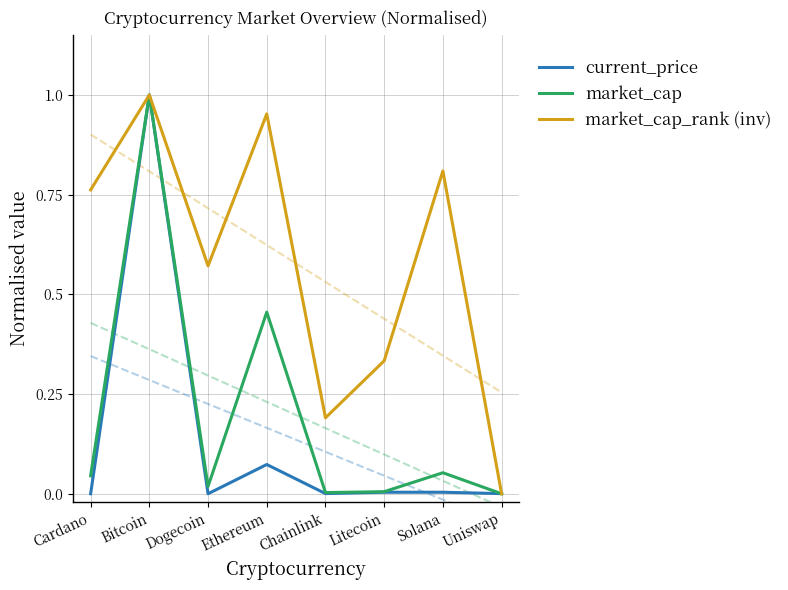

Between Bitcoin and Ethereum, which is larger?

Bitcoin